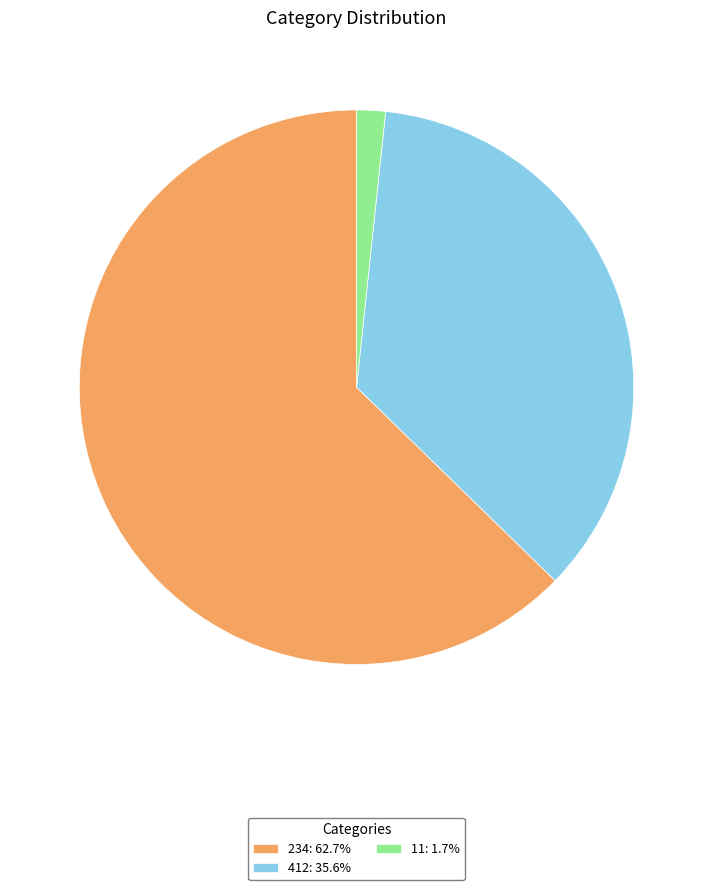

How many slices are in this pie chart?

3